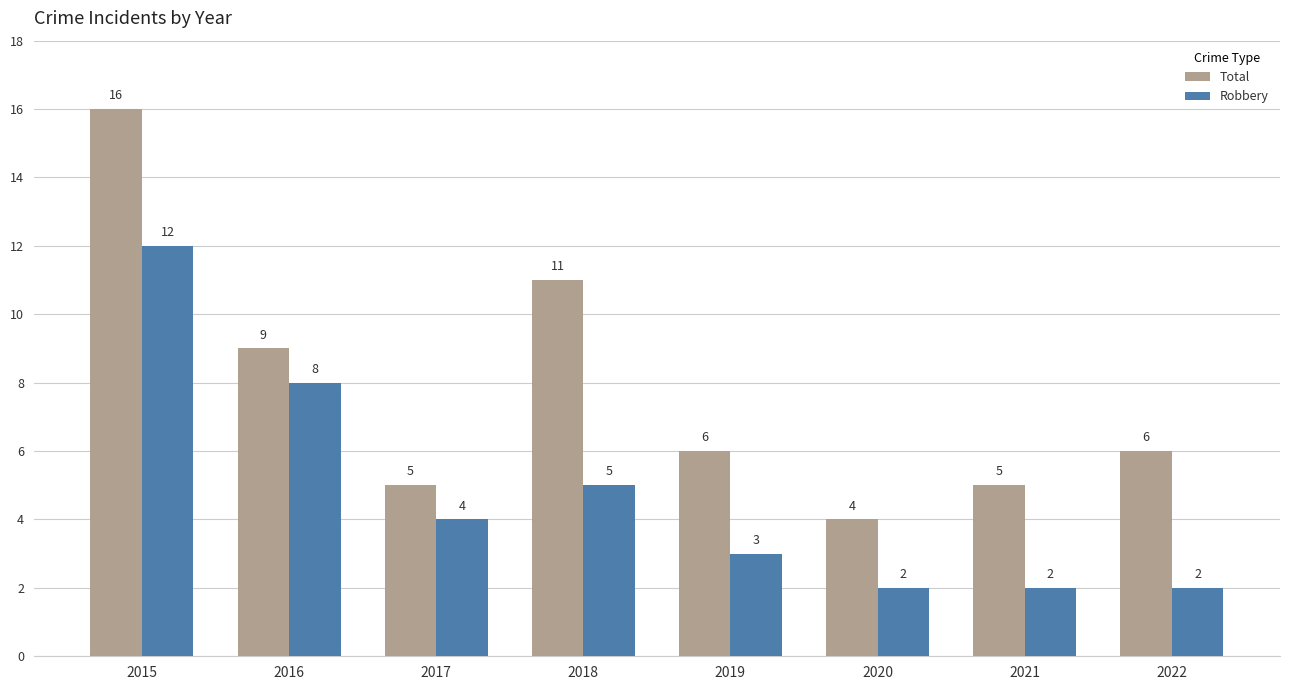

What is the value of the Total bar at the 1st from the left?

16